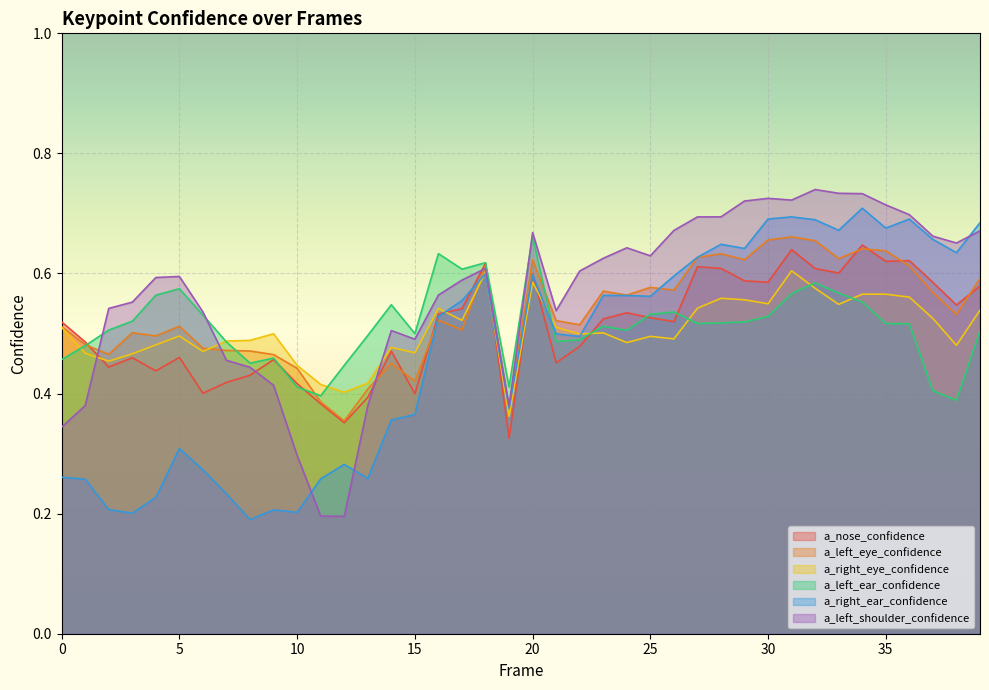

What is the sum of all a_right_ear_confidence values?

18.7